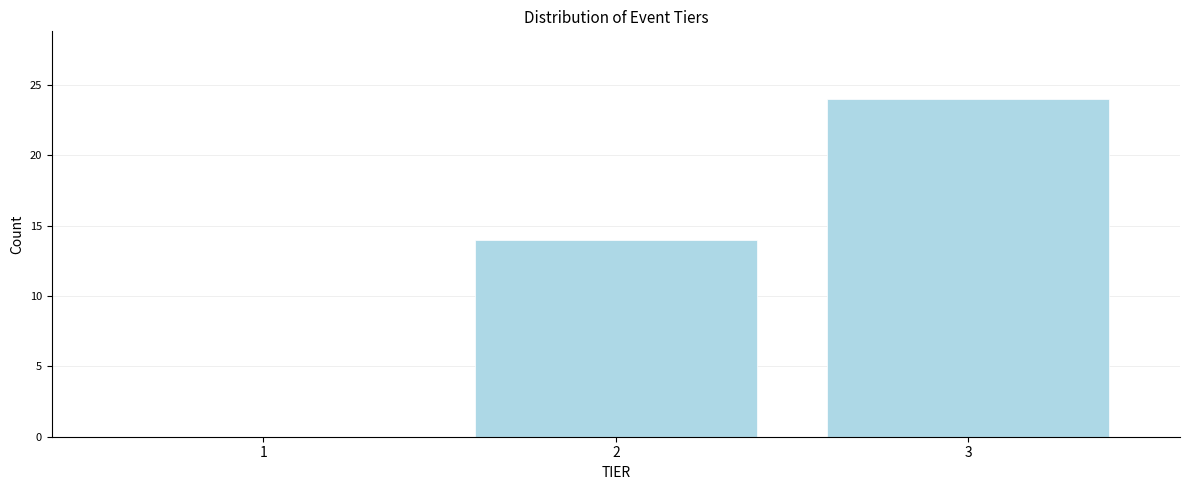

Reading right to left, transcribe all the data shown in this chart.

3=24	2=14	1=0